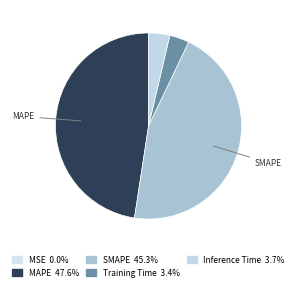

How many slices are in this pie chart?

5